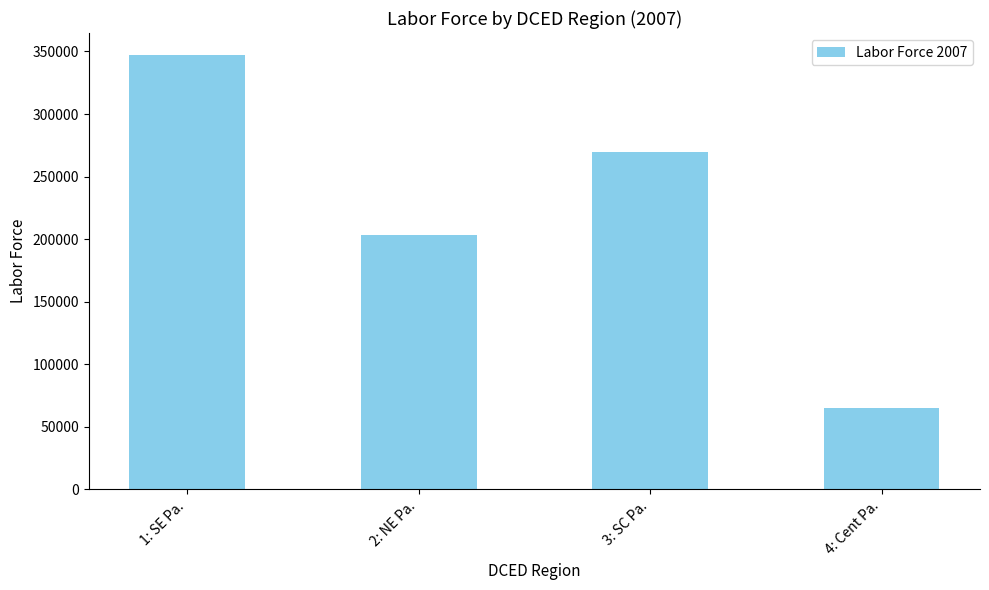

Reading left to right, list all the values displayed in this chart.

347400	203100	269600	65100